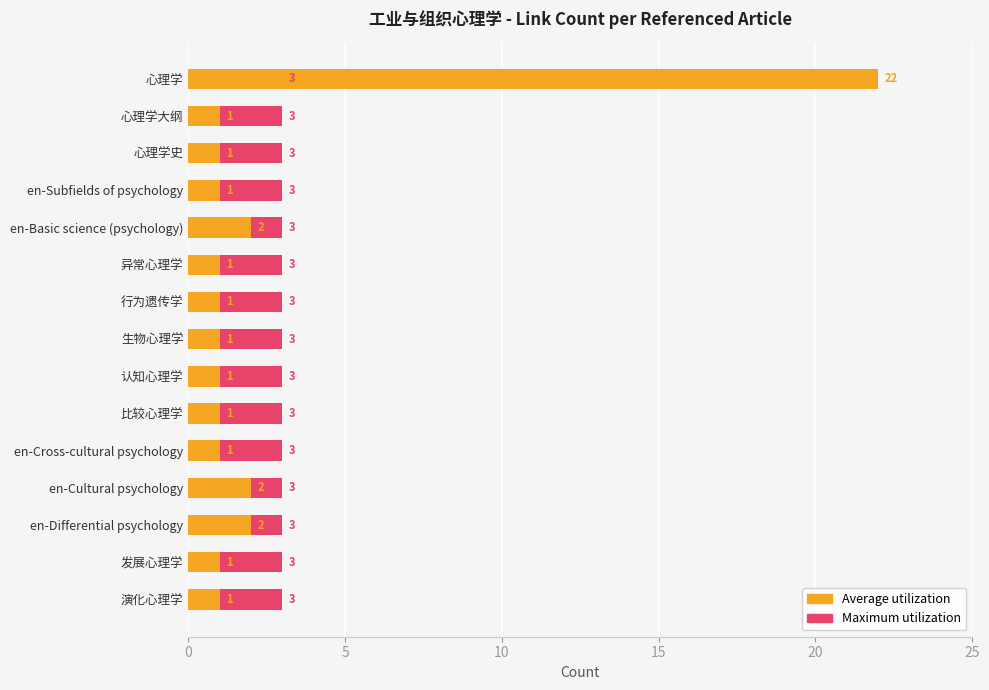

True or false: Average utilization has a value of 1.0 at 7.

True